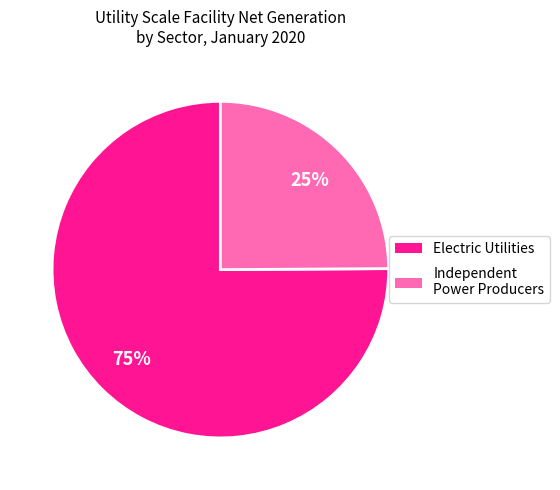

Does Independent Power Producers represent more than half of the total?

No